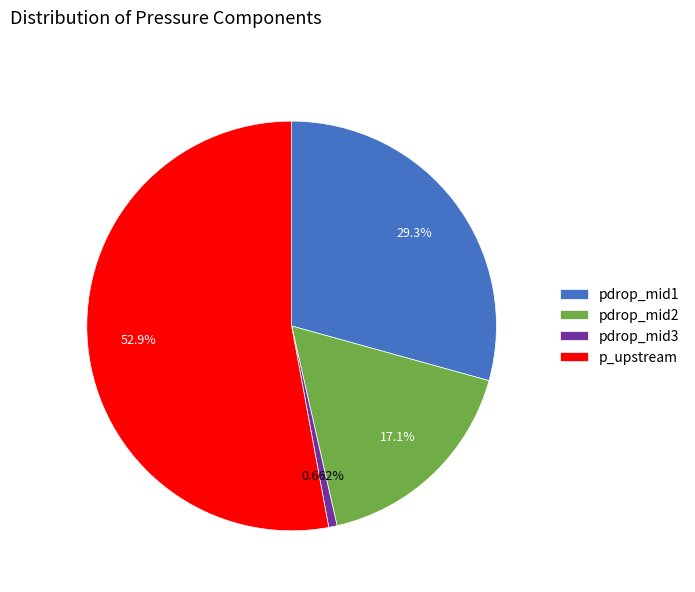

To the nearest percent, what is the difference between the pdrop_mid1 and pdrop_mid2 slice percentages?

12%